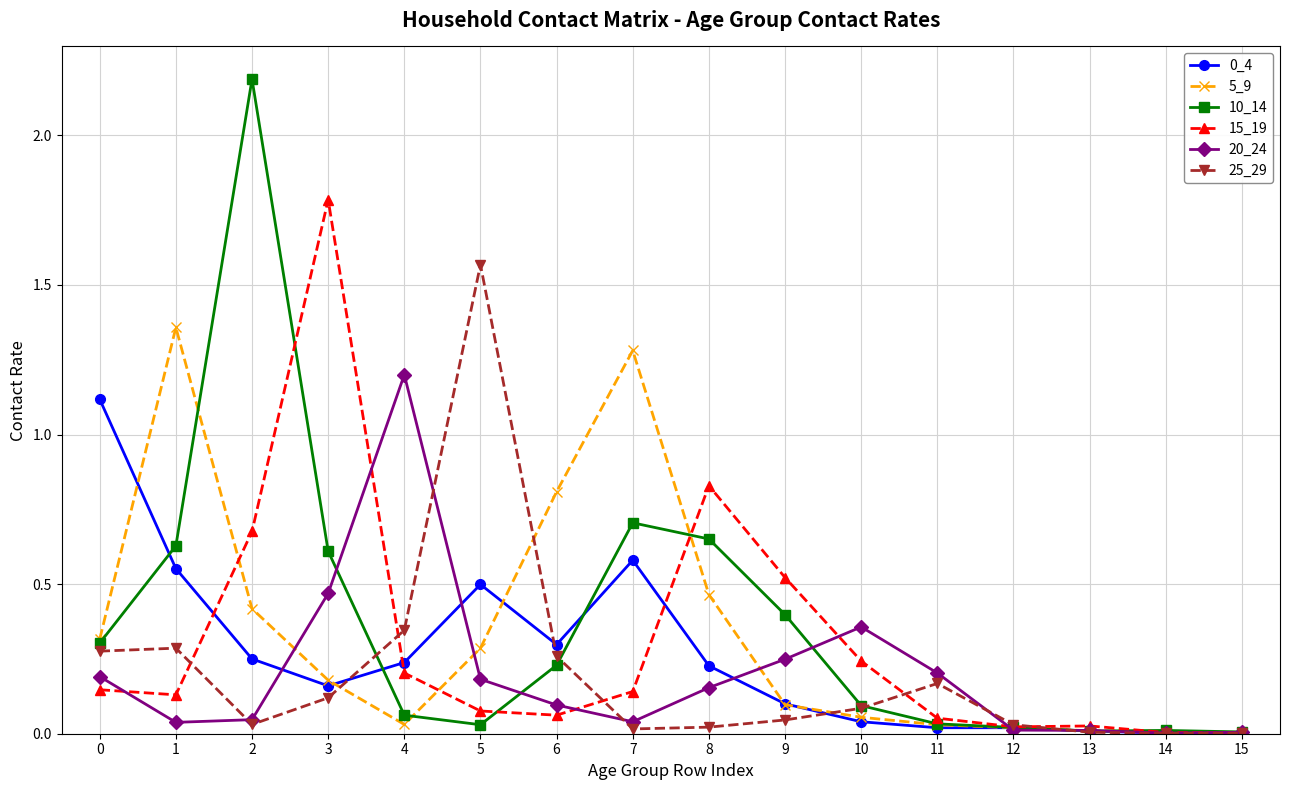

How many categories are shown in the chart?

16